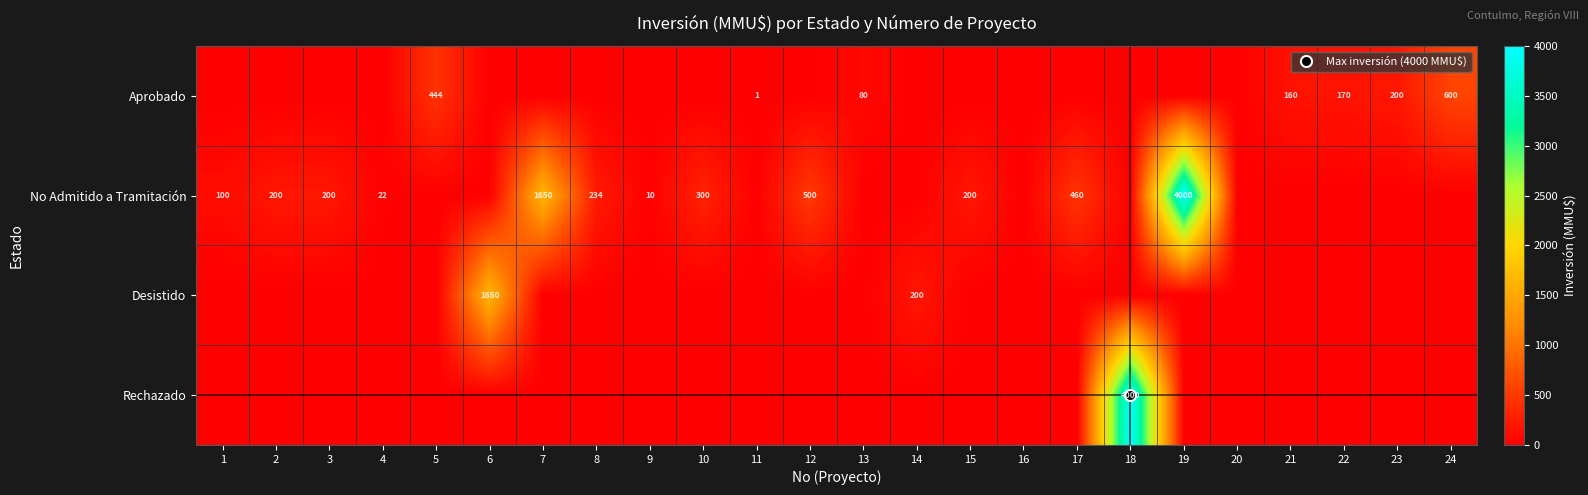

Which category has the lowest value in the No Admitido a Tramitación series?

5